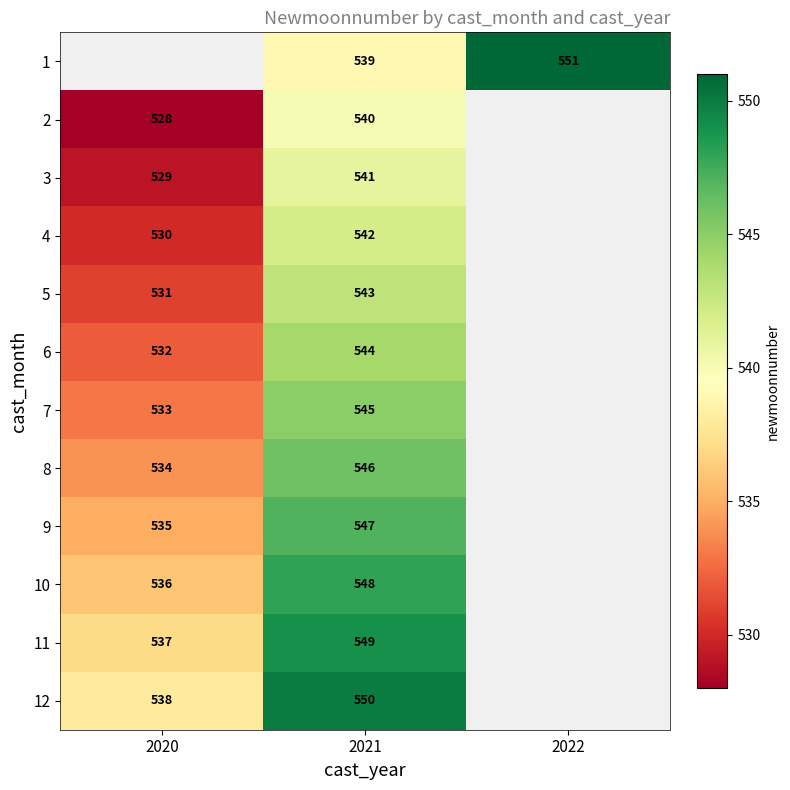

How many series are shown in this chart?

12